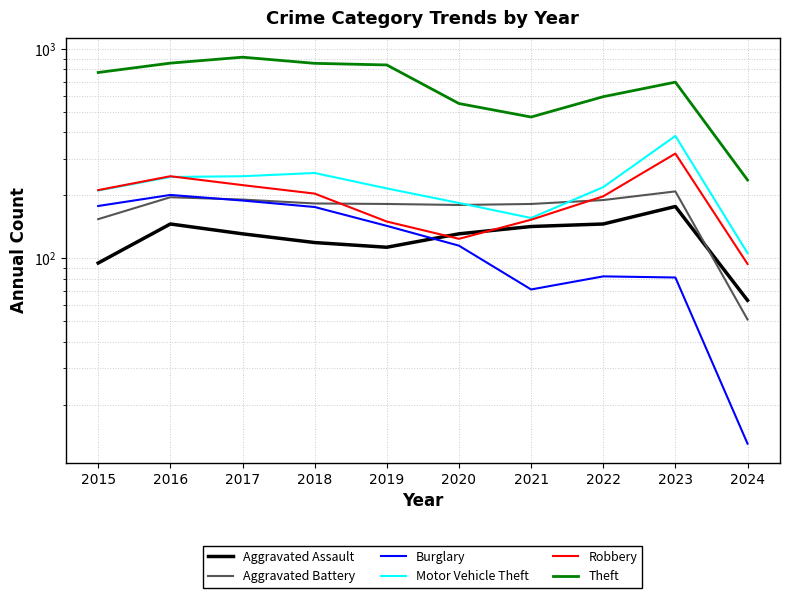

Reading left to right, list all the values displayed in this chart.

Aggravated Assault: 2015=95	2016=146	2017=131	2018=119	2019=113	2020=131	2021=142	2022=146	2023=177	2024=63
Aggravated Battery: 2015=154	2016=196	2017=191	2018=183	2019=182	2020=180	2021=182	2022=190	2023=209	2024=51
Burglary: 2015=178	2016=201	2017=189	2018=176	2019=143	2020=115	2021=71	2022=82	2023=81	2024=13
Motor Vehicle Theft: 2015=211	2016=245	2017=247	2018=256	2019=216	2020=184	2021=156	2022=219	2023=385	2024=106
Robbery: 2015=212	2016=247	2017=224	2018=204	2019=150	2020=124	2021=153	2022=198	2023=317	2024=94
Theft: 2015=774	2016=858	2017=916	2018=856	2019=841	2020=550	2021=474	2022=593	2023=696	2024=237